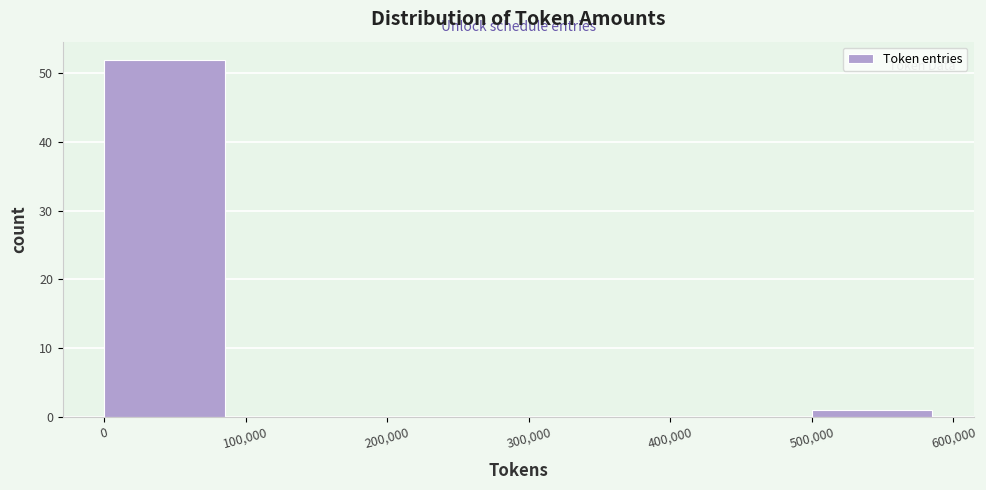

Reading left to right, list every bar in this chart as the range it spans on the x-axis followed by its height. The values are not printed on the chart, so give them approximately, as read against the axis.

0 to 100,000: 52
100,000 to 200,000: 0
200,000 to 300,000: 0
300,000 to 400,000: 0
400,000 to 500,000: 0
500,000 to 600,000: 1